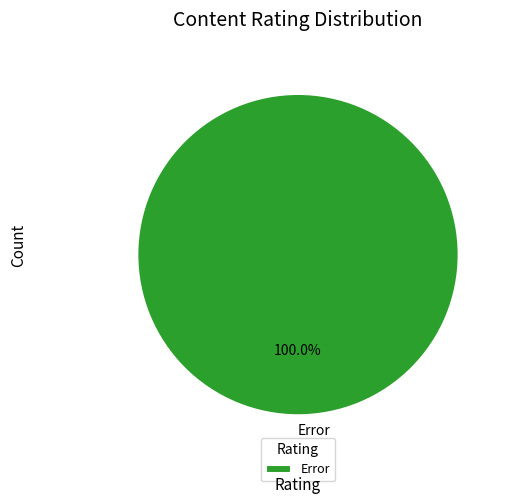

What is the majority slice?

Error